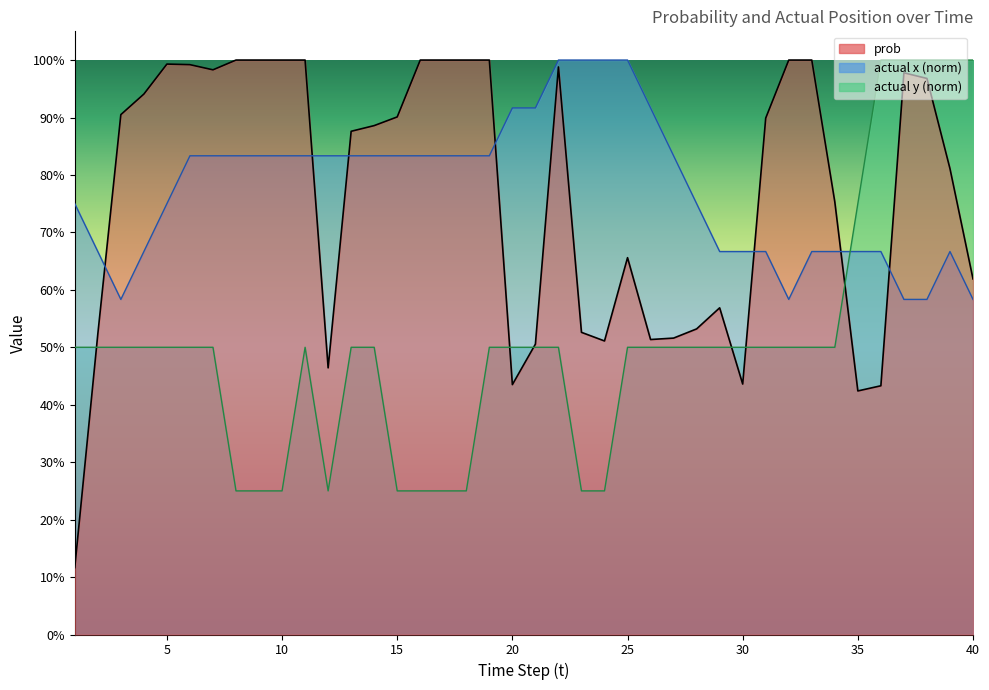

In actual x, how many points are lower than both neighbors (excluding endpoints)?

2